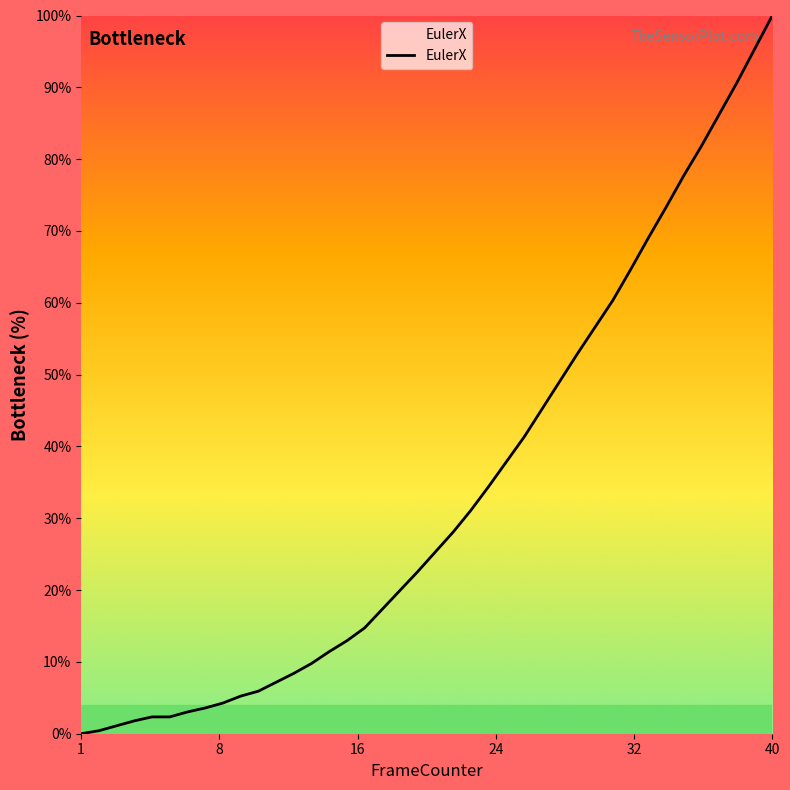

What is the greatest value displayed?

100.0